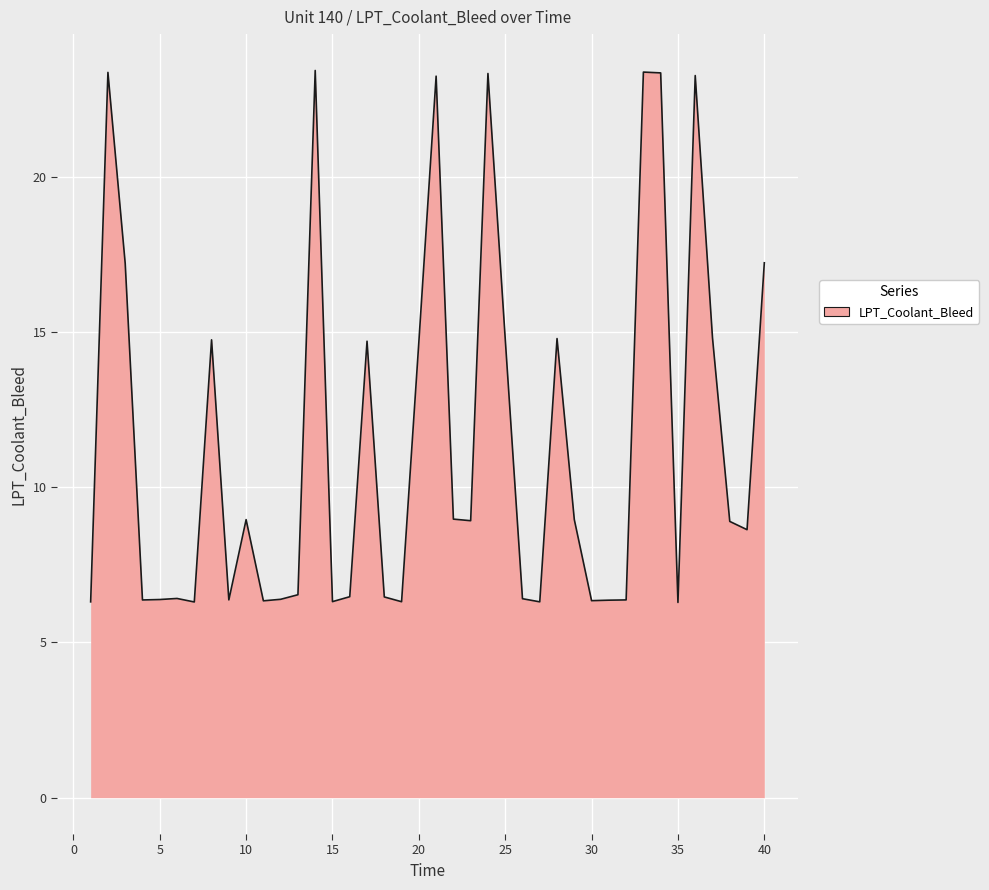

What is the maximum value shown in the chart?

23.4